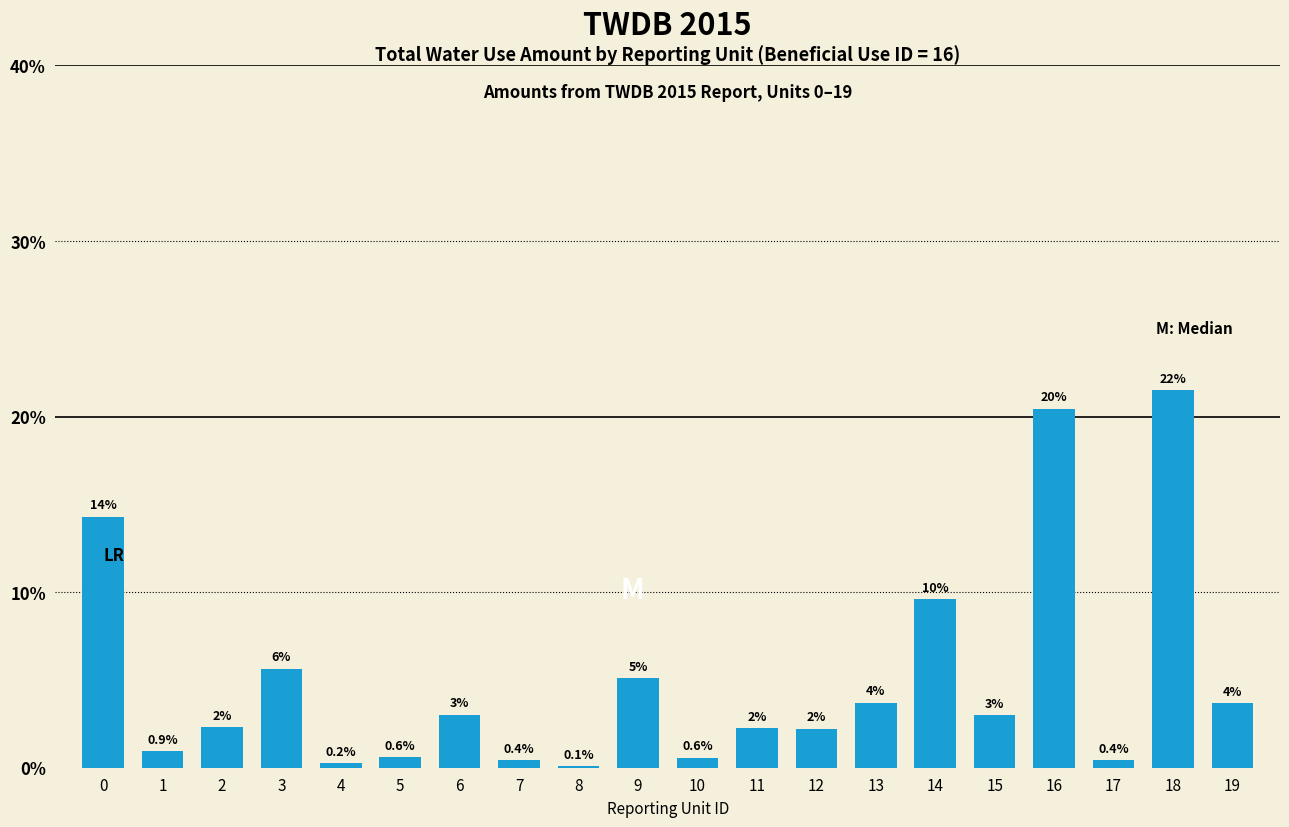

What is the difference between the second highest and second lowest values?

20.2